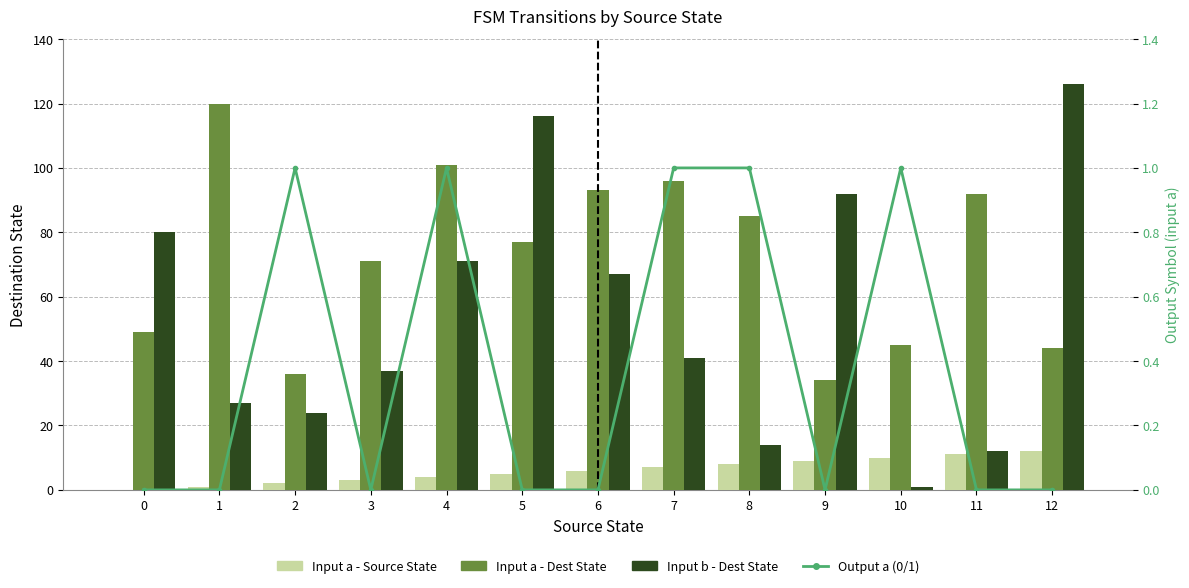

How many positive values does the Input a - Source State series have?

12